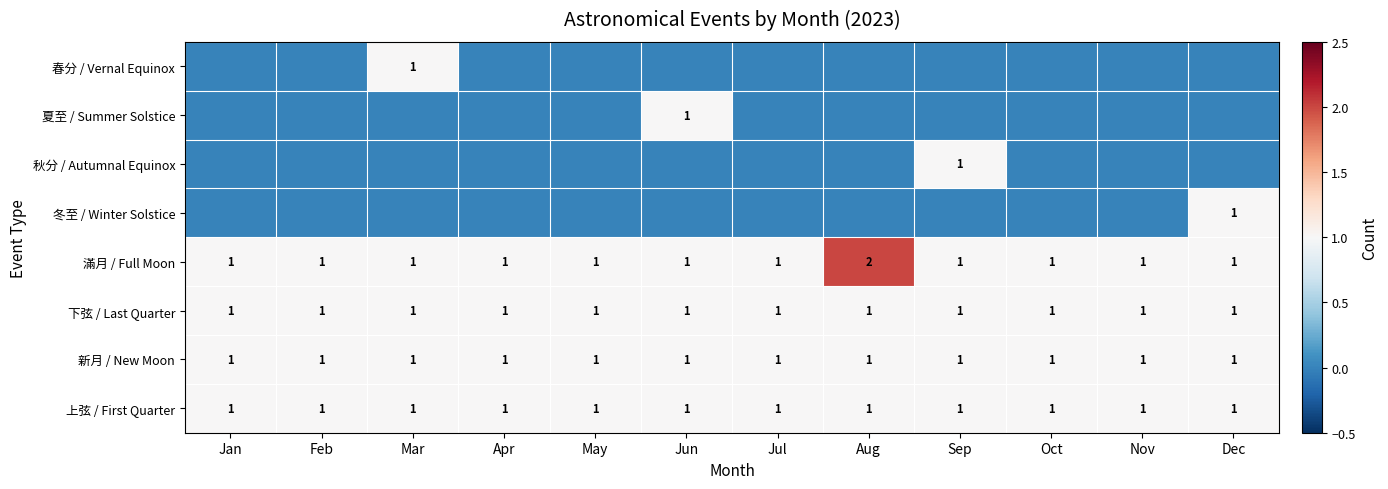

True or false: 滿月 / Full Moon has a value of 0 at Nov.

False